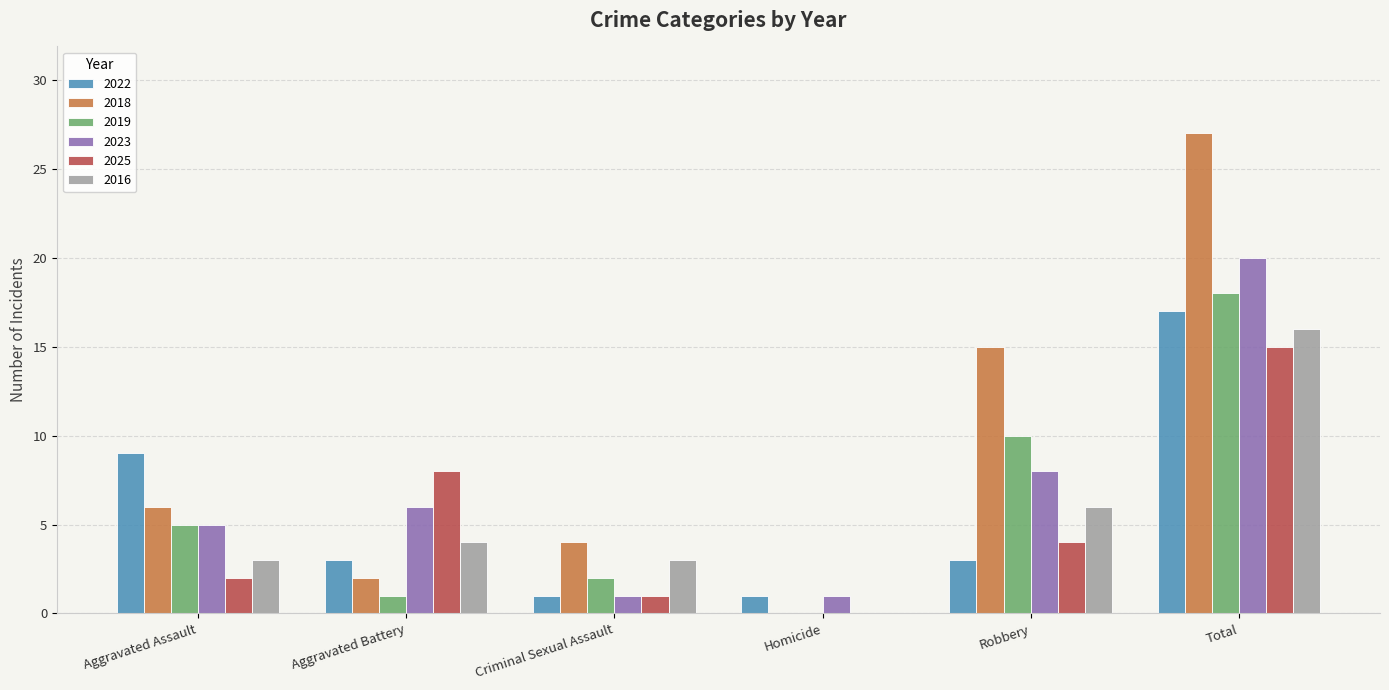

Between Robbery and Total, which series saw the biggest shift?

2022